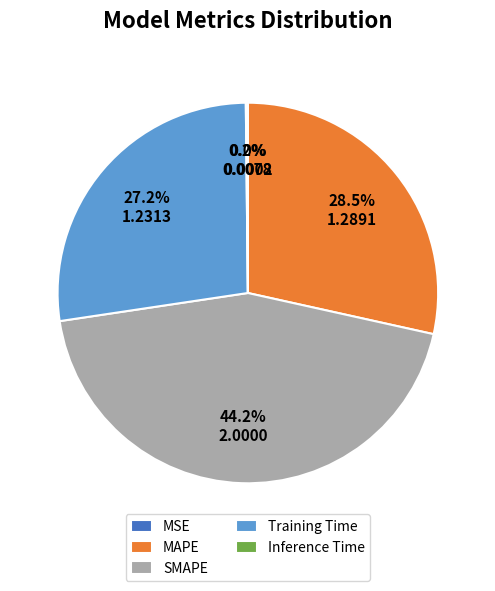

The SMAPE slice represents 44% of the pie. True or false?

True